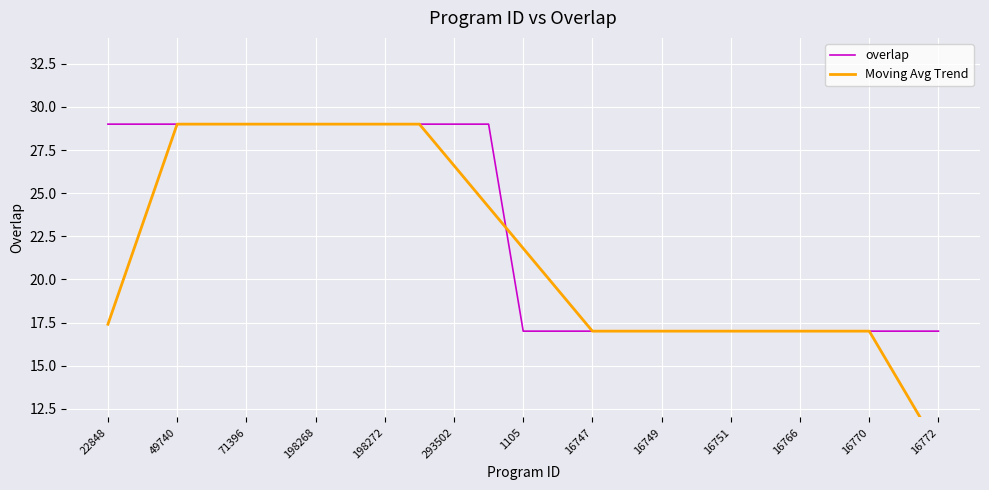

Reading right to left, transcribe all the data shown in this chart.

overlap: 17.0	17.0	17.0	17.0	17.0	17.0	17.0	17.0	17.0	17.0	17.0	17.0	17.0	29.0	29.0	29.0	29.0	29.0	29.0	29.0	29.0	29.0	29.0	29.0	29.0
Moving Avg Trend: 10.2	13.6	17.0	17.0	17.0	17.0	17.0	17.0	17.0	17.0	17.0	19.4	21.8	24.2	26.6	29.0	29.0	29.0	29.0	29.0	29.0	29.0	29.0	23.2	17.4